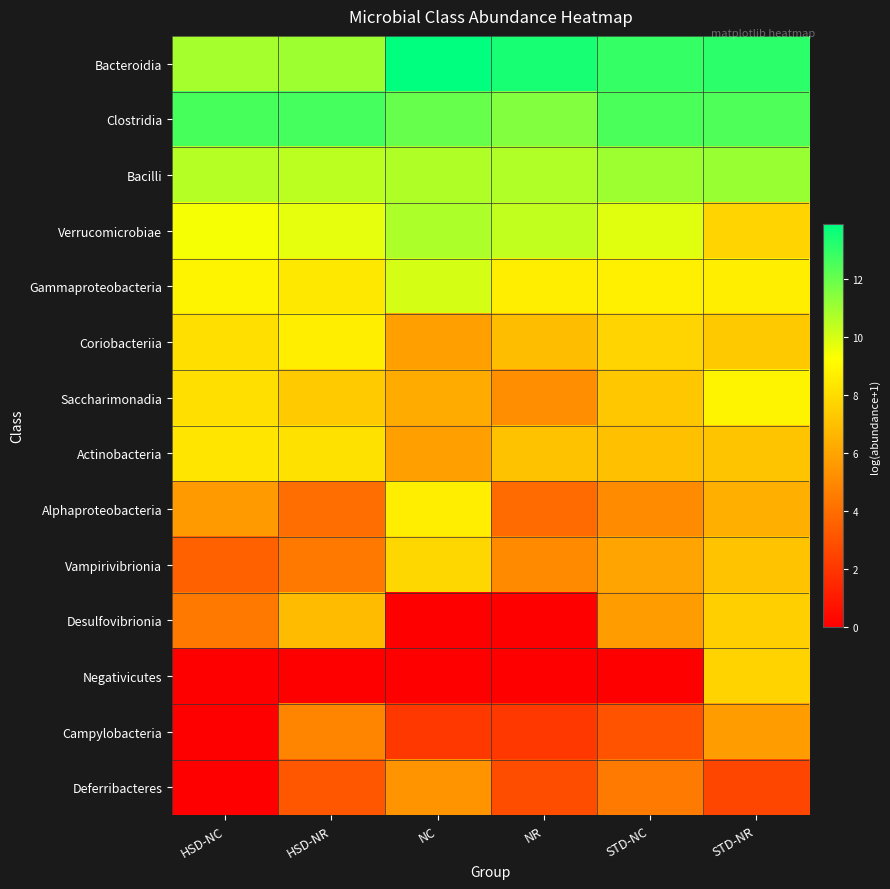

Between NC and HSD-NC, which is larger?

NC